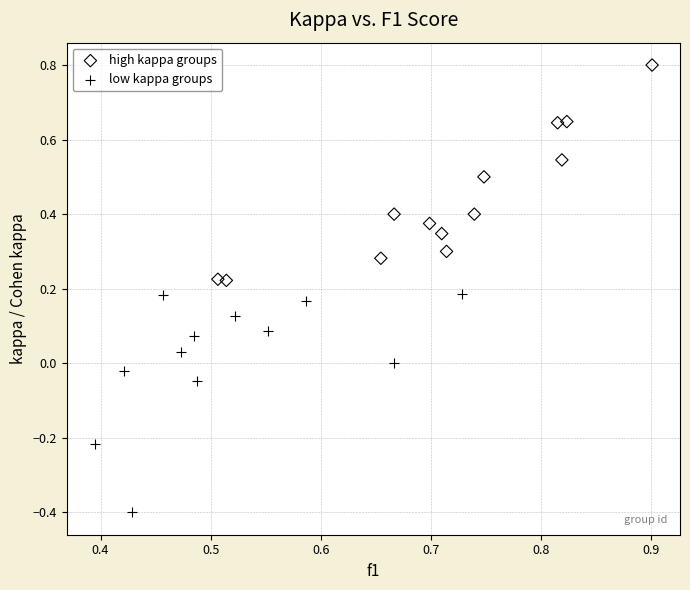

Which series contains the lowest Y value?

low kappa groups